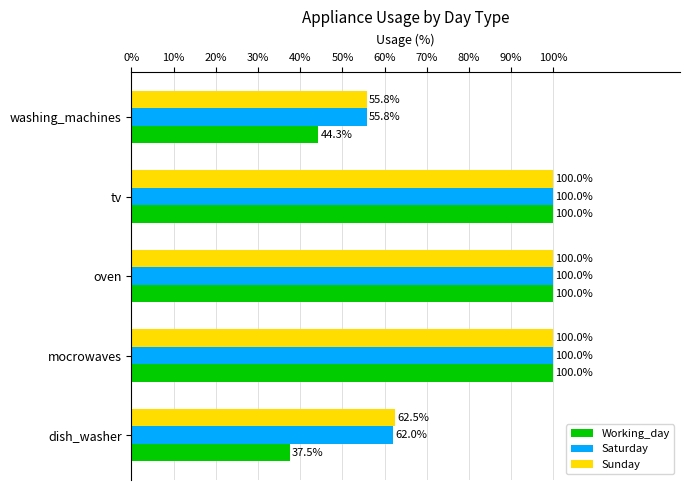

True or false: Saturday has a value of 62.0 at dish_washer.

True